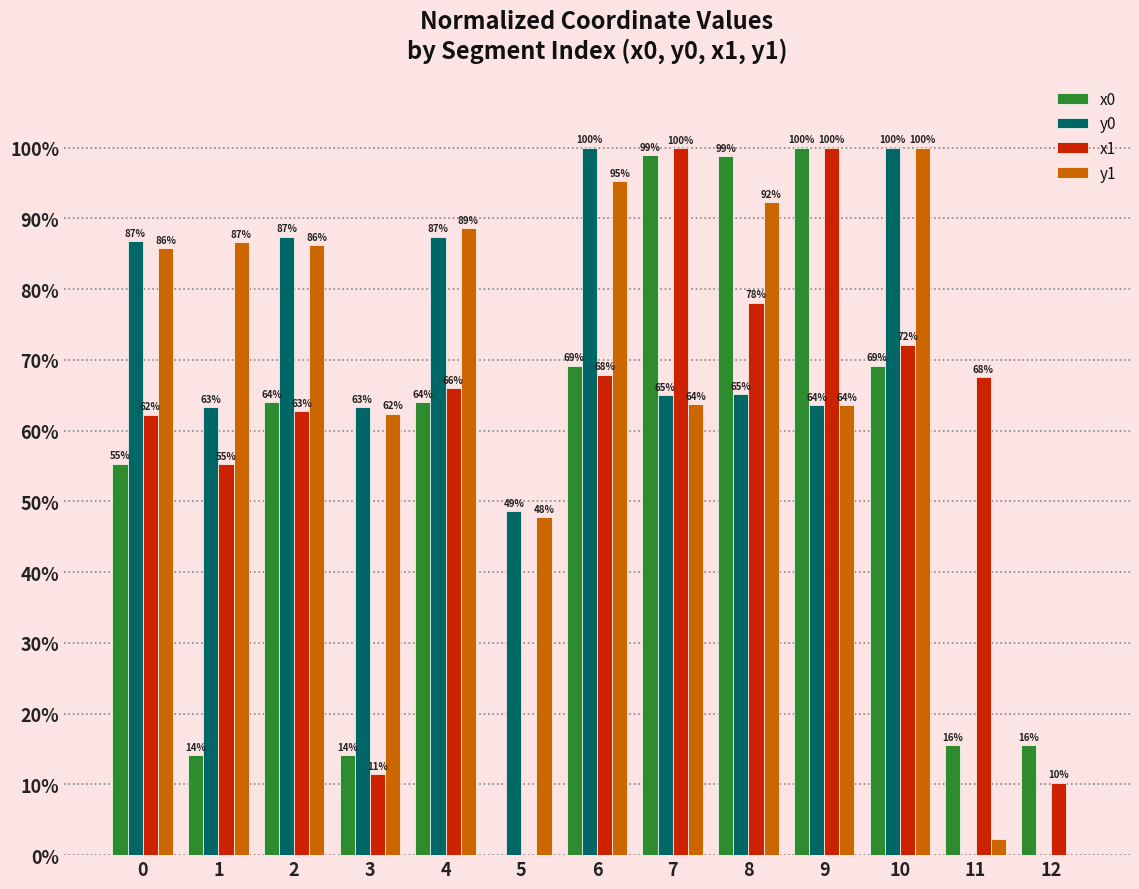

Which series changed the most between 4 and 12?

y1